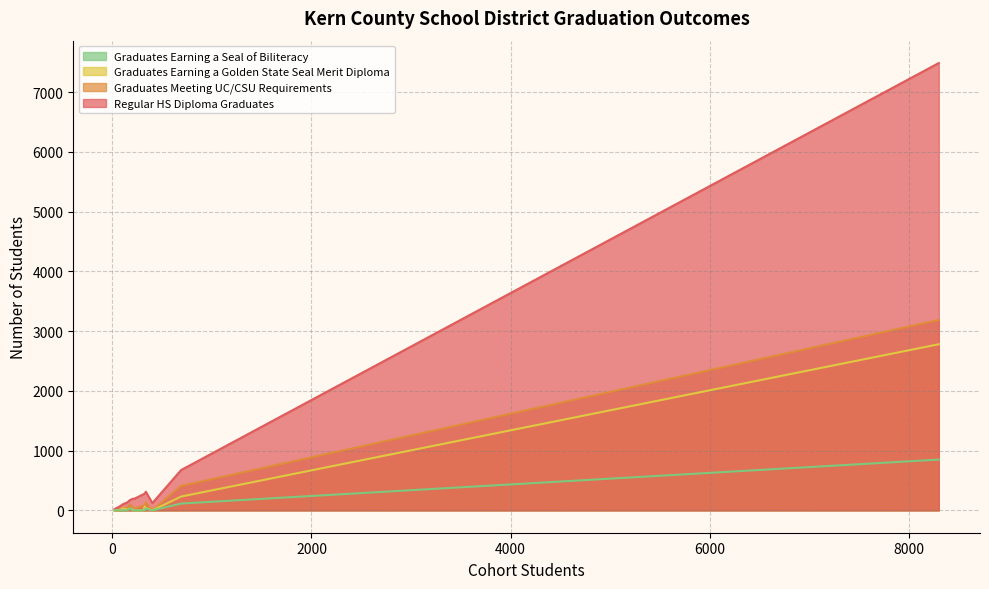

How many interior local valleys does the Graduates Earning a Seal of Biliteracy series have?

1